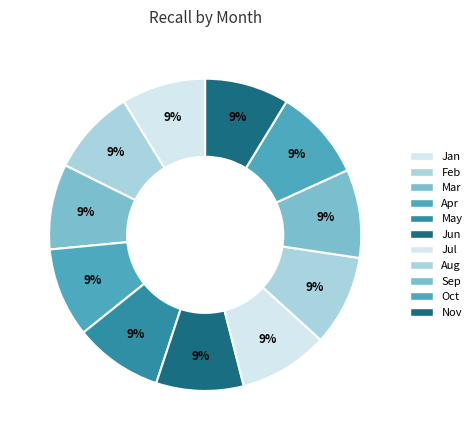

Rank the categories by value from highest to lowest.

Oct, Aug, Apr, Jul, May, Sep, Jun, Feb, Mar, Jan, Nov